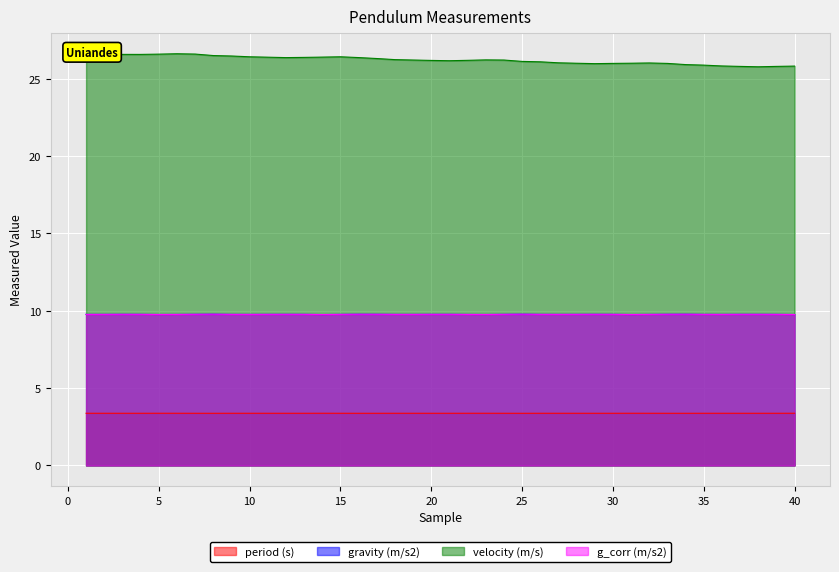

Is the value of g_corr (m/s2) at 21 greater than the value of gravity (m/s2) at 23?

Yes